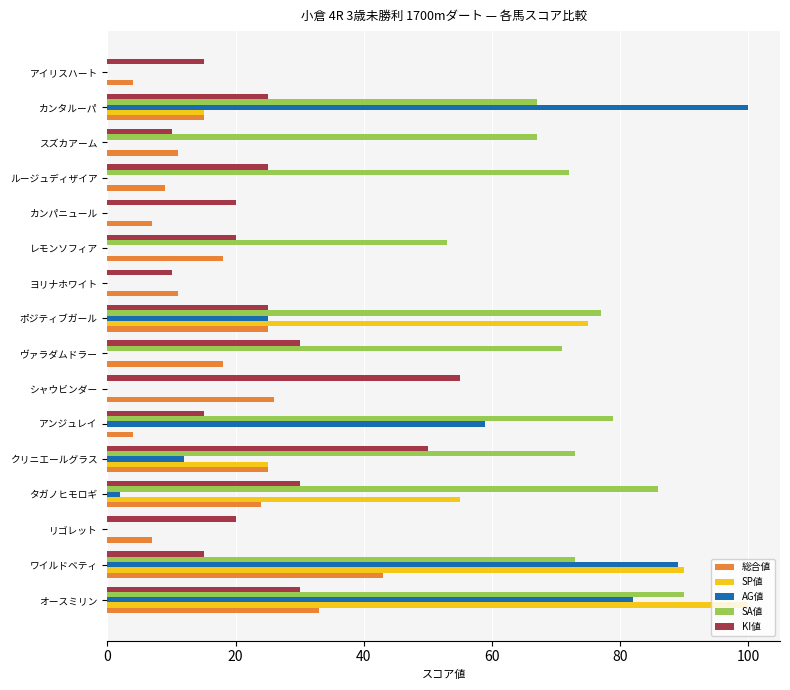

The value of SP値 at カンタルーパ is 15. True or false?

True